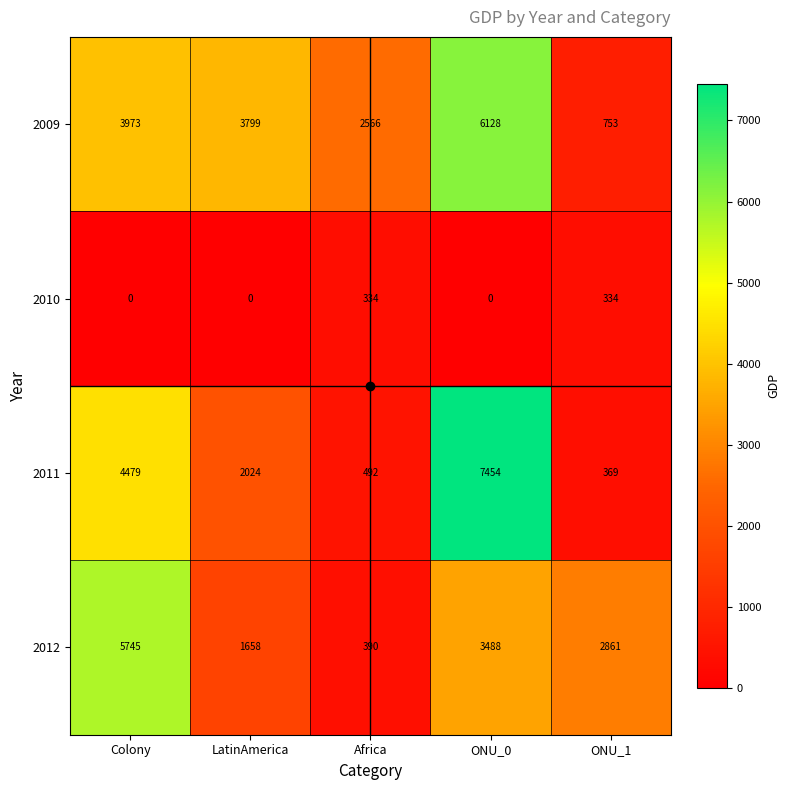

At which category is the sum across all series the highest?

ONU_0